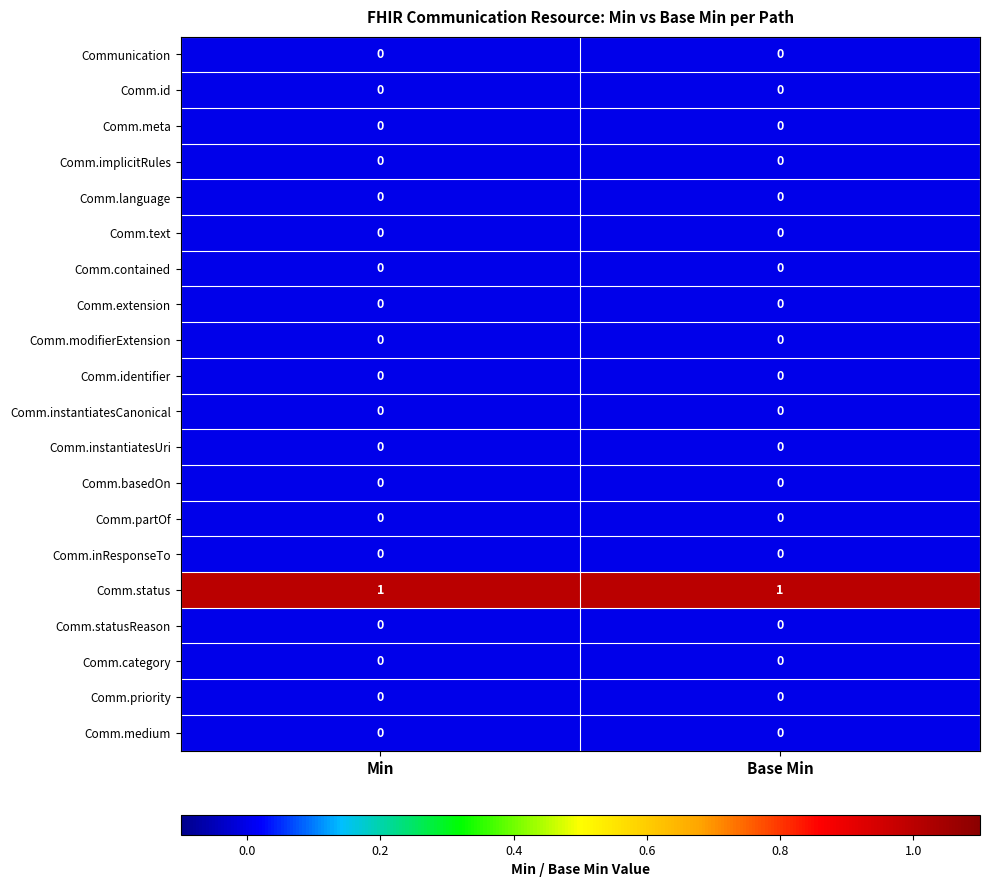

True or false: Comm.medium has a value of 0 at Min.

True